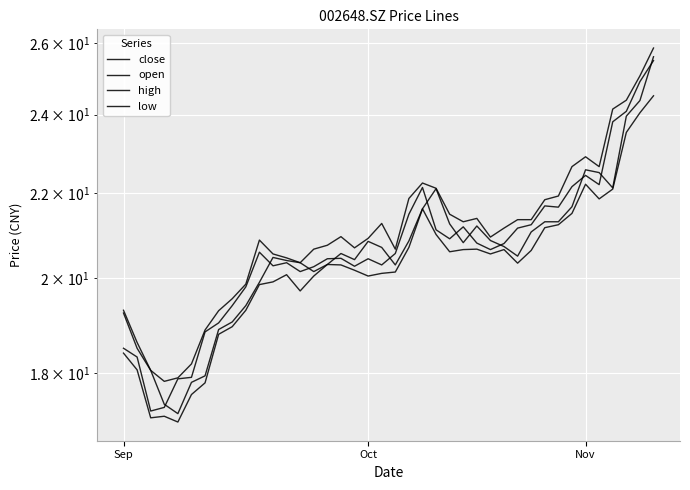

At how many categories does at least one series exceed 24?

4